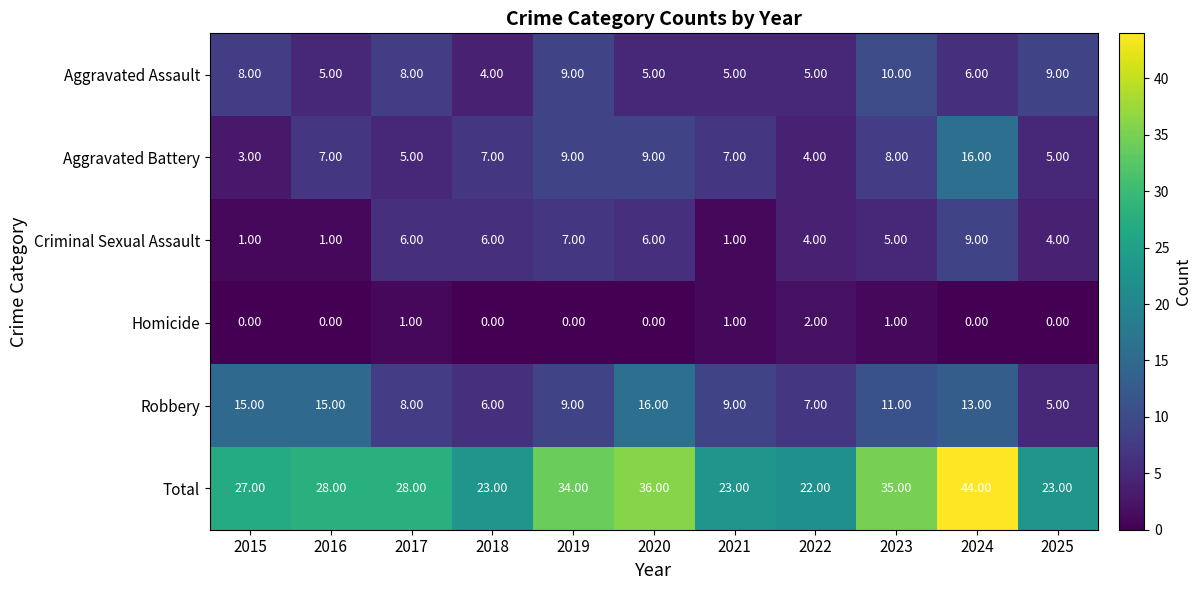

What is the sum of the Total values at 2015 and 2024?

71